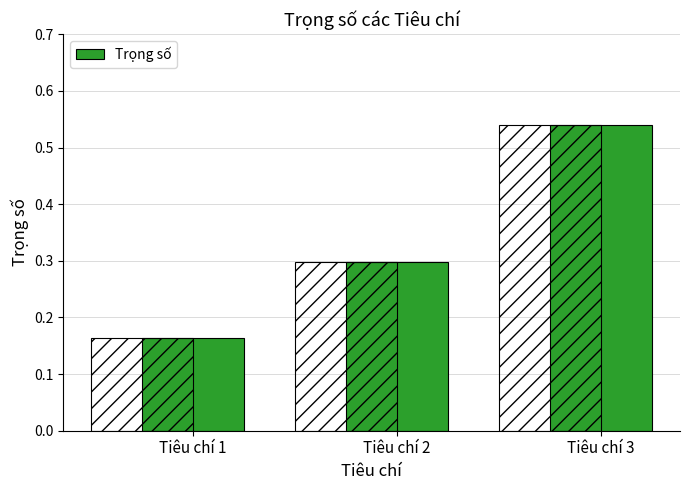

What is the change in value from Tiêu chí 2 to Tiêu chí 3?

+0.2